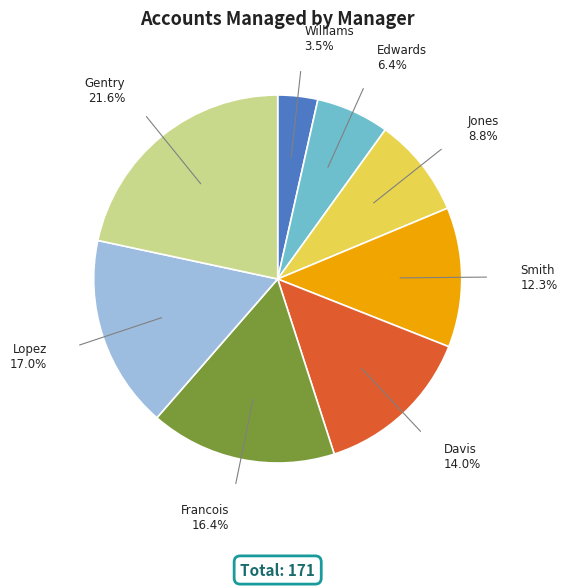

Count the number of slices in the pie.

8